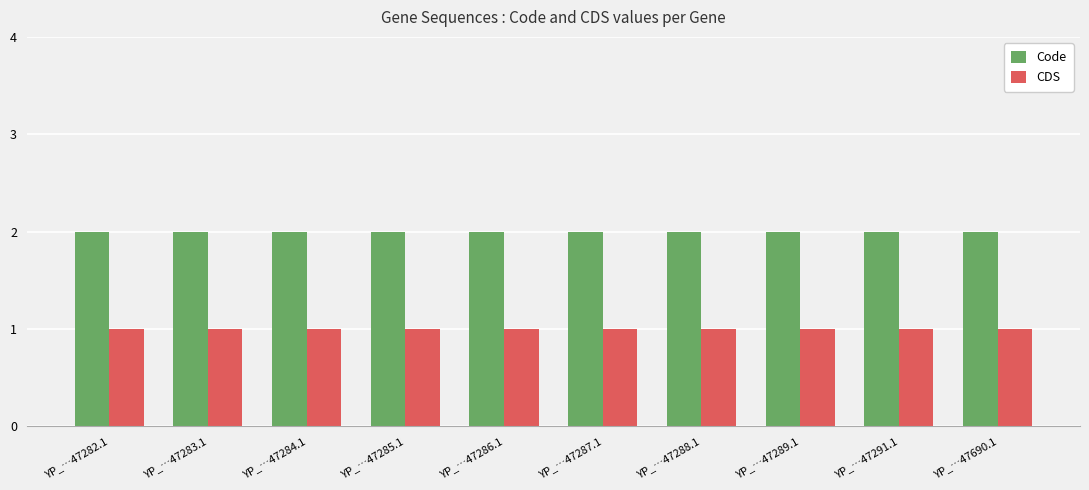

Reading left to right, extract all data points from this chart.

Code: YP_…47282.1=2	YP_…47283.1=2	YP_…47284.1=2	YP_…47285.1=2	YP_…47286.1=2	YP_…47287.1=2	YP_…47288.1=2	YP_…47289.1=2	YP_…47291.1=2	YP_…47690.1=2
CDS: YP_…47282.1=1	YP_…47283.1=1	YP_…47284.1=1	YP_…47285.1=1	YP_…47286.1=1	YP_…47287.1=1	YP_…47288.1=1	YP_…47289.1=1	YP_…47291.1=1	YP_…47690.1=1